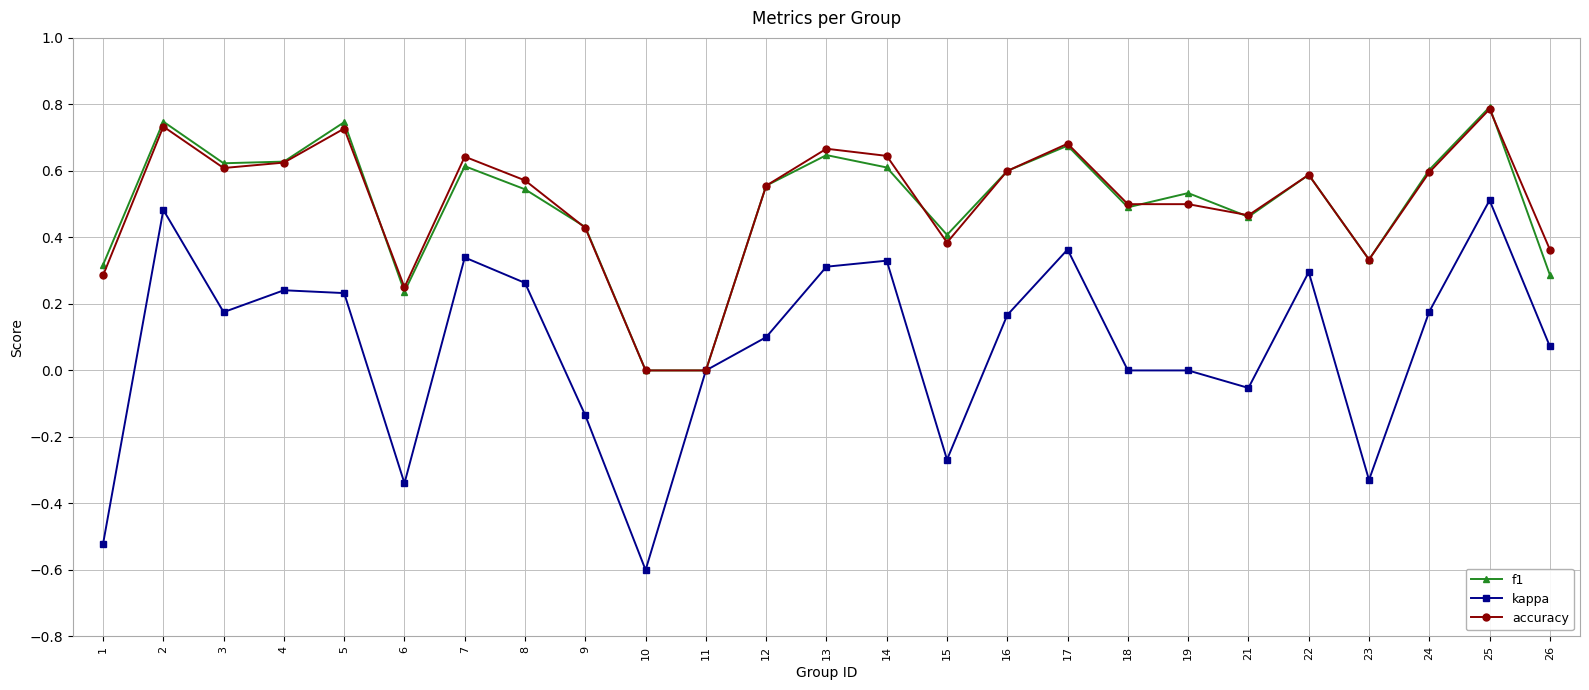

Which series has the largest range (max minus min)?

kappa